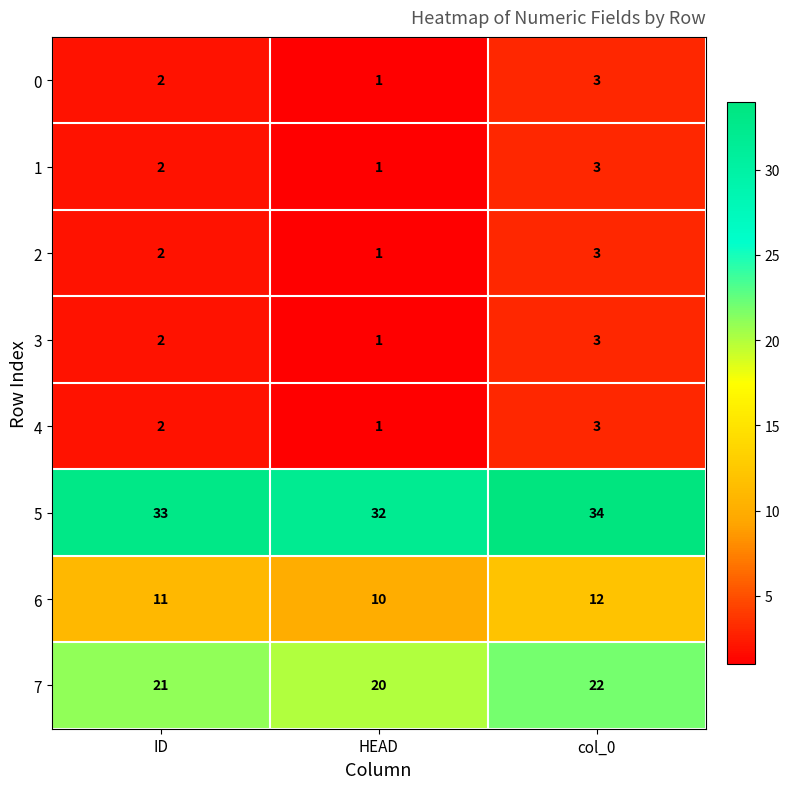

Count the 2 values in the range 1 to 3.

3